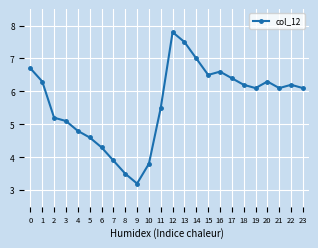

What is the difference between the maximum and minimum values?

4.6